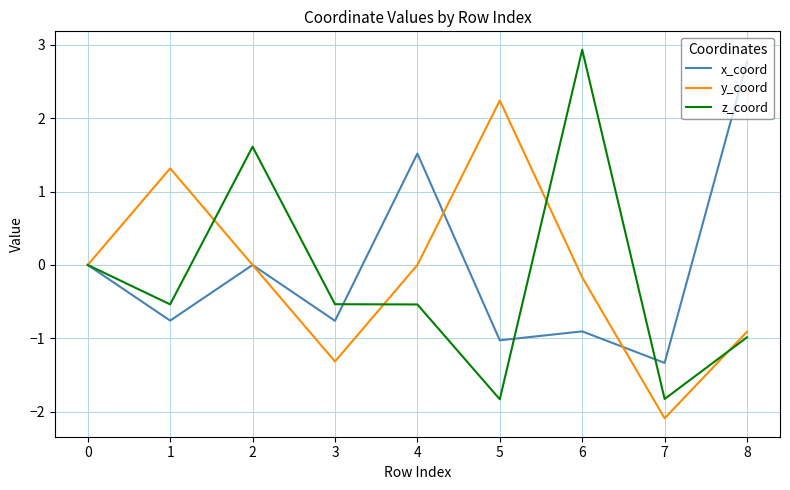

Which series has the widest spread of values?

z_coord